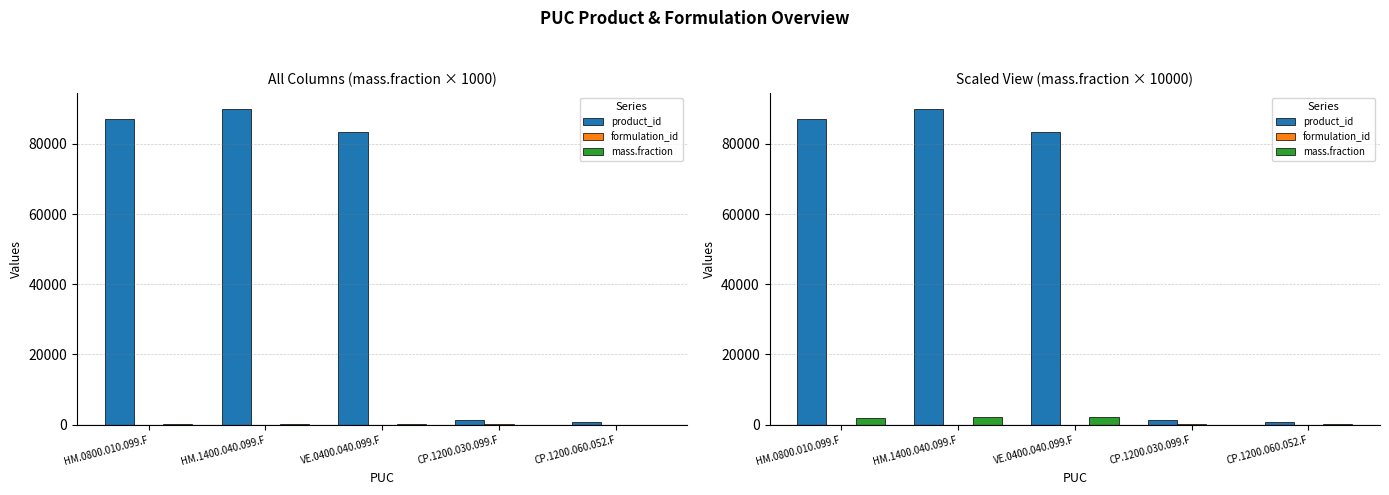

List the labels in order of product_id value, smallest first.

CP.1200.060.052.F, CP.1200.030.099.F, VE.0400.040.099.F, HM.0800.010.099.F, HM.1400.040.099.F